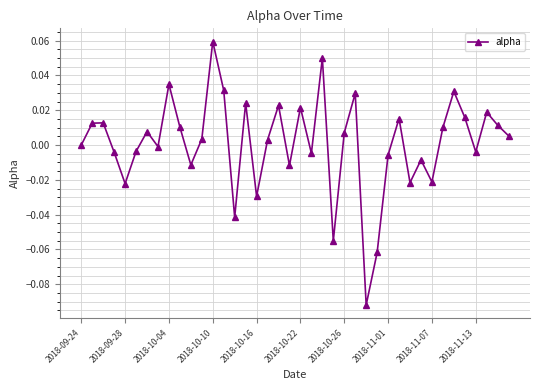

How many points are higher than both their immediate neighbors (excluding endpoints)?

13